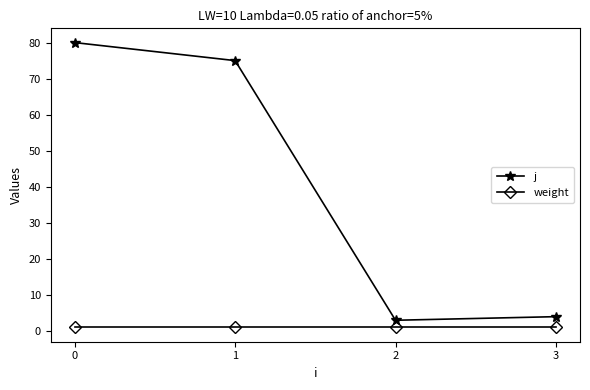

True or false: weight and j intersect in this chart.

False